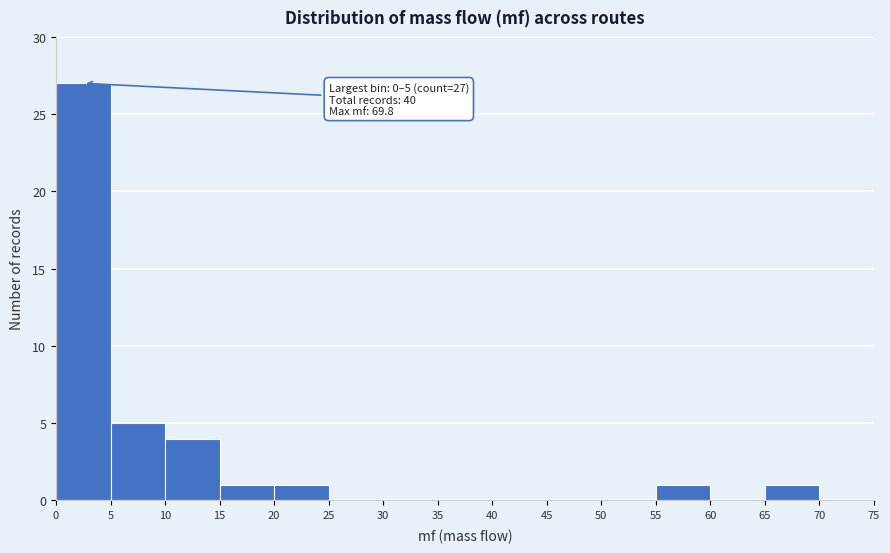

Over which range of the x-axis is the bar tallest?

0 to 5